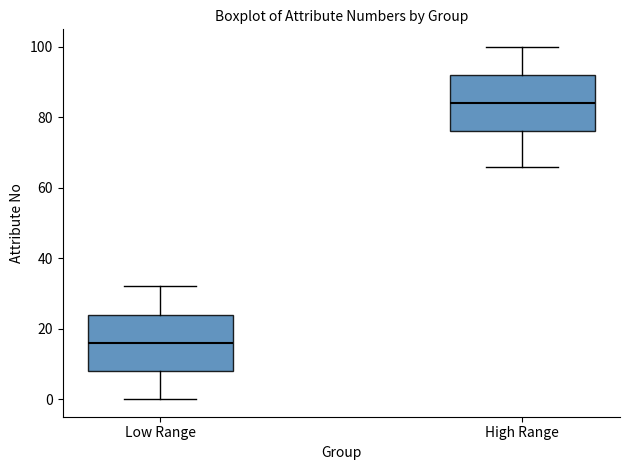

Reading left to right, transcribe this box plot: for each box, give where its median line is, the range the box spans, and where its two whiskers end, as read against the y-axis. The values are not printed on the chart, so give them approximately, as read against the axis.

Low Range: median 16, box 8 to 24, whiskers 0 to 32
High Range: median 84, box 76 to 92, whiskers 66 to 100